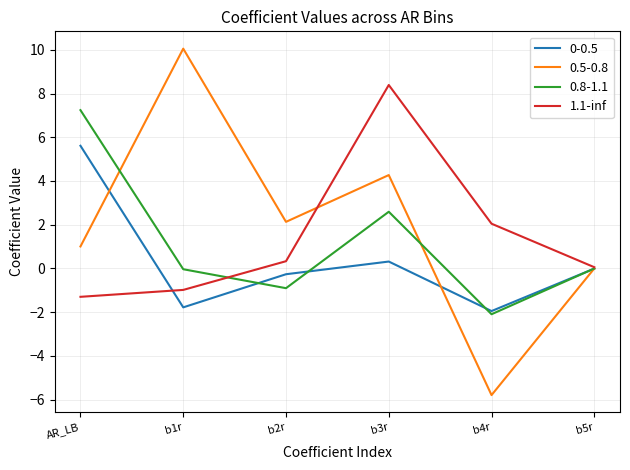

Is it true that 1.1-inf equals 0.1 at b5r?

True